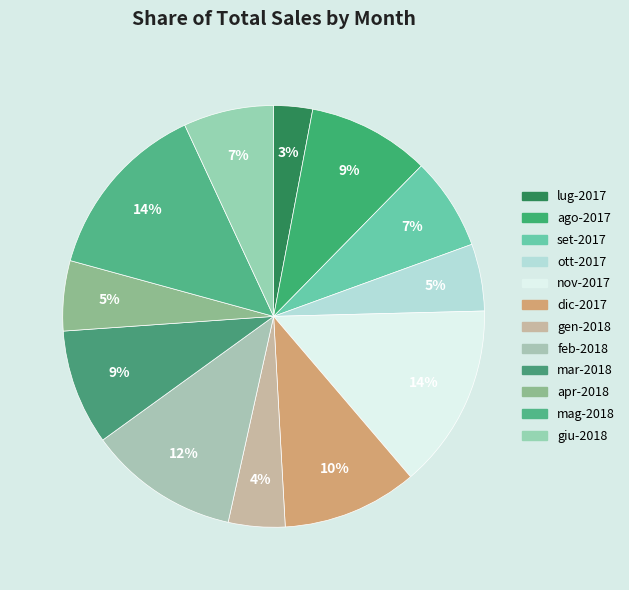

To the nearest percent, what percentage of the pie is gen-2018?

4%